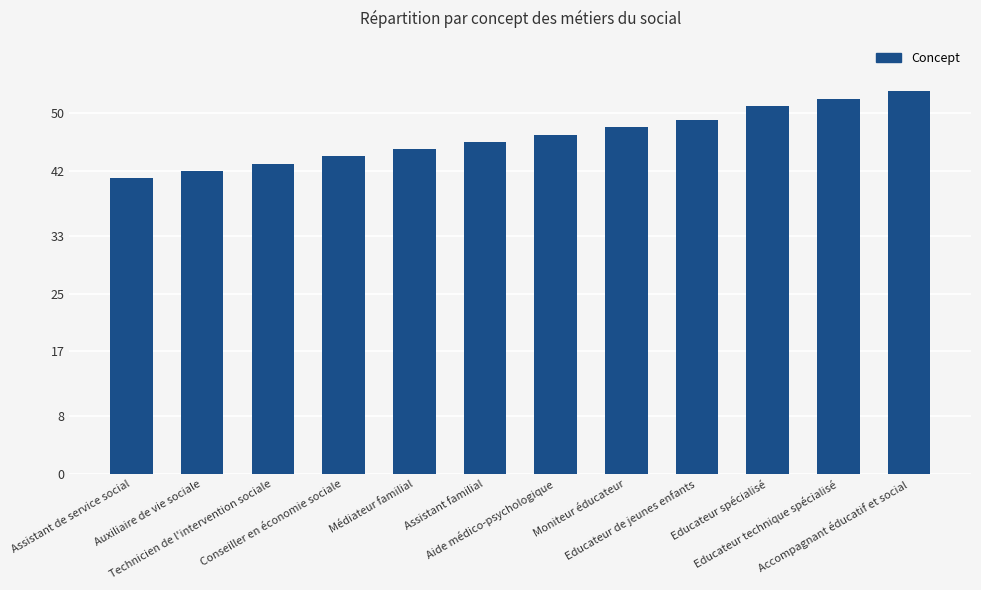

What is the ratio of the value at Médiateur familial to the value at Auxiliaire de vie sociale?

1.1